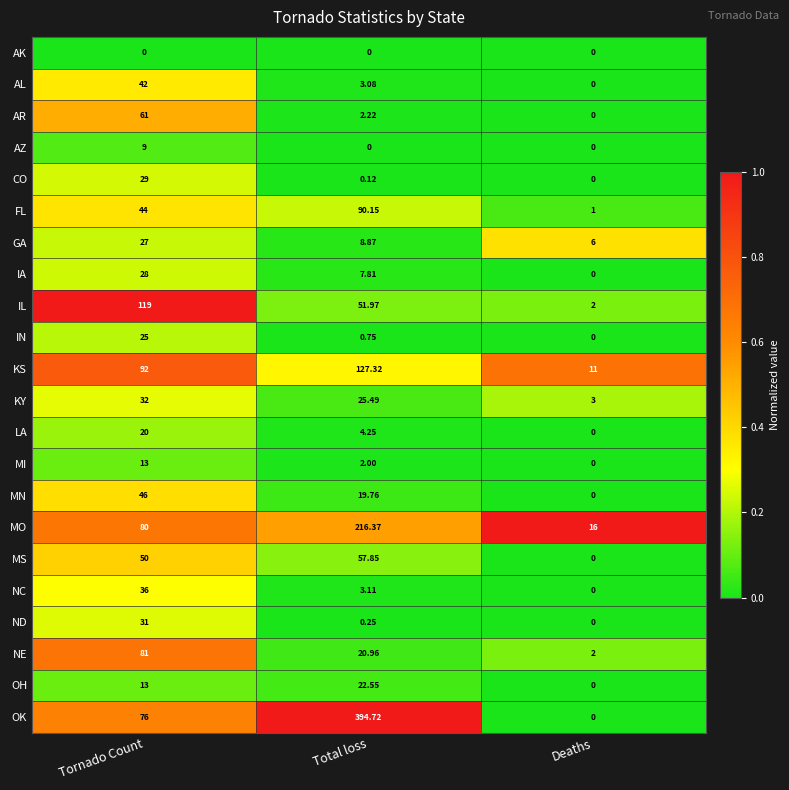

Where does the MN series first go above 19?

Tornado Count